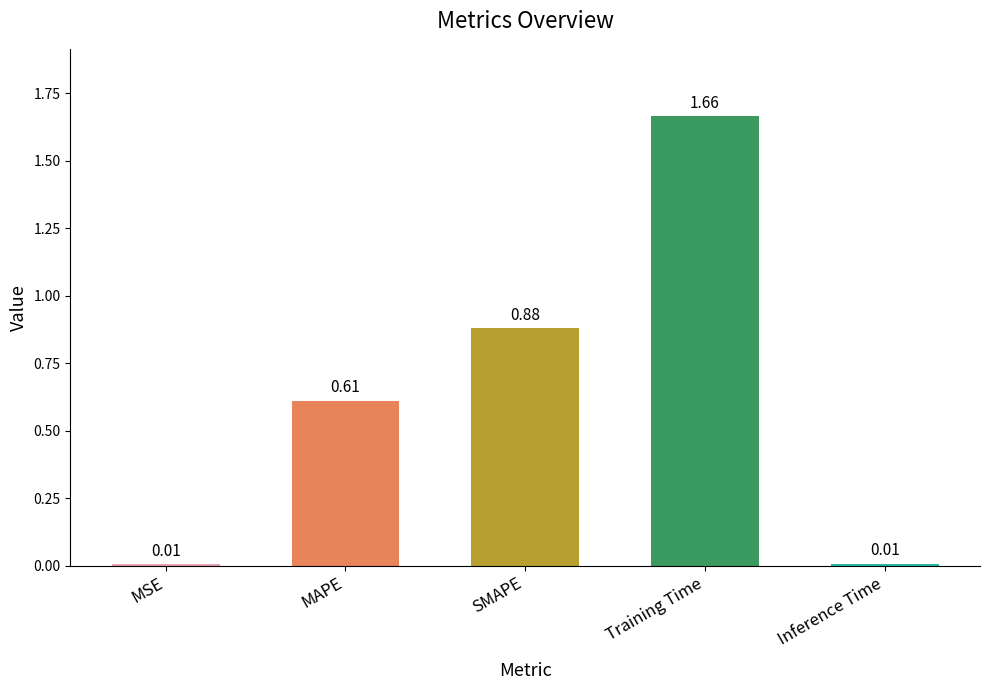

What is the sum of the values at MAPE and Training Time?

2.3